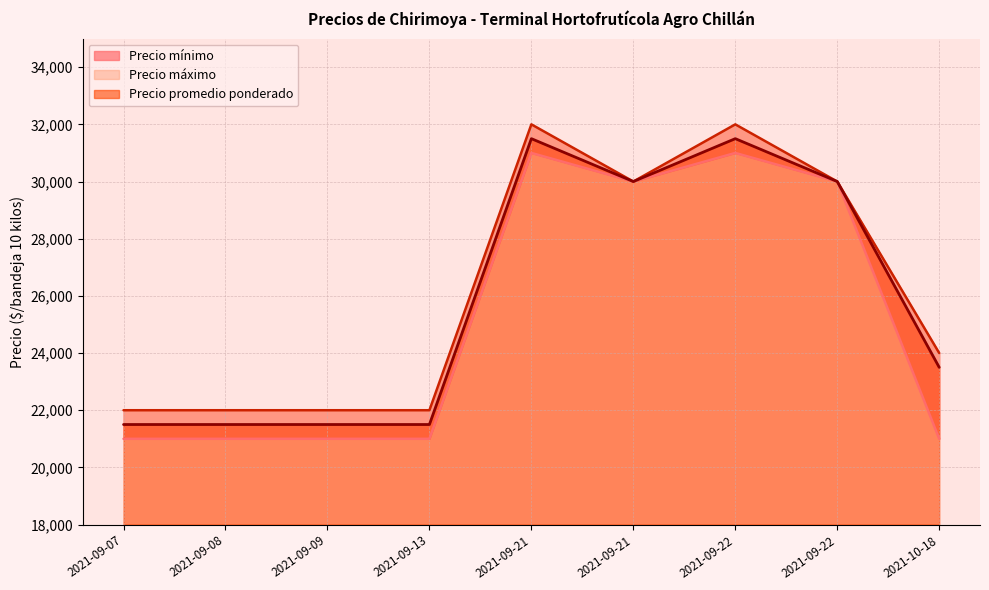

Is the value of Precio mínimo at 2021-09-21 greater than the value of Precio promedio ponderado at 2021-09-21?

No